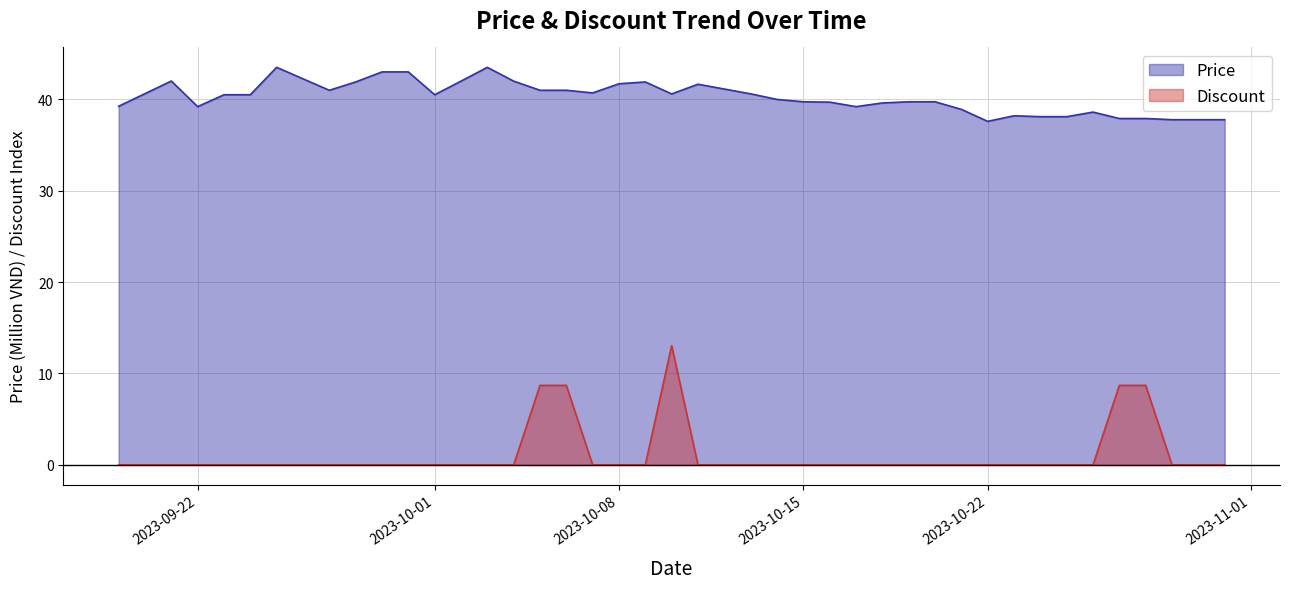

How many lines are shown in the chart?

2